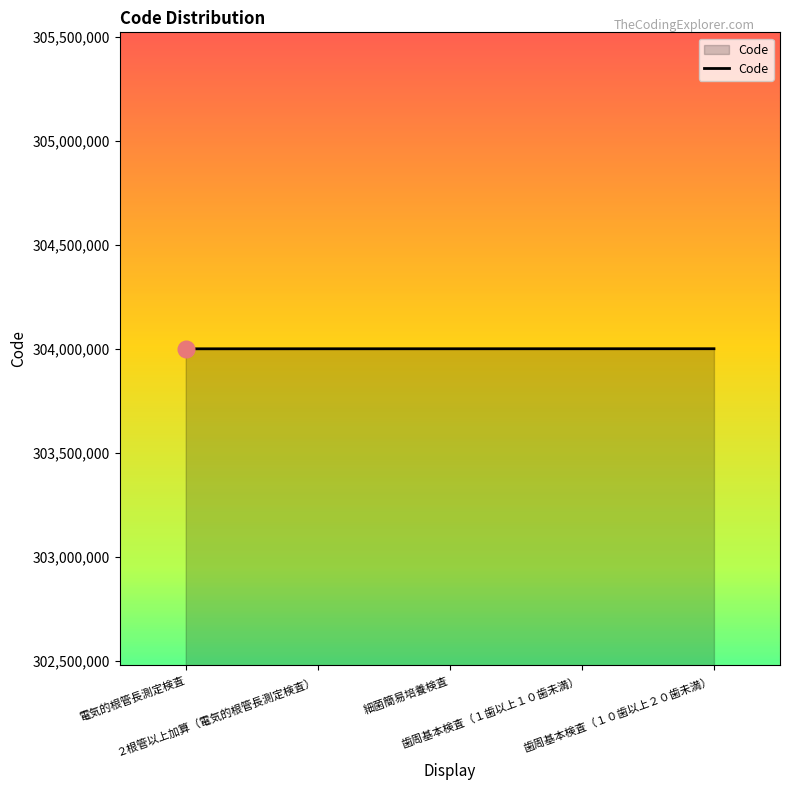

What is the minimum value shown in the chart?

304000110